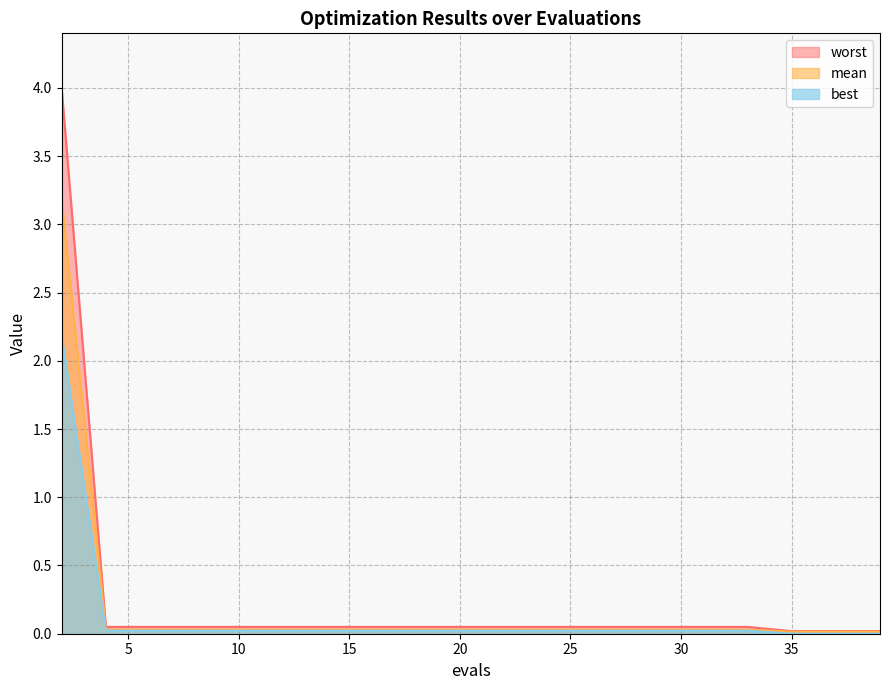

Rank the series at 24 from lowest to highest value.

best, mean, worst